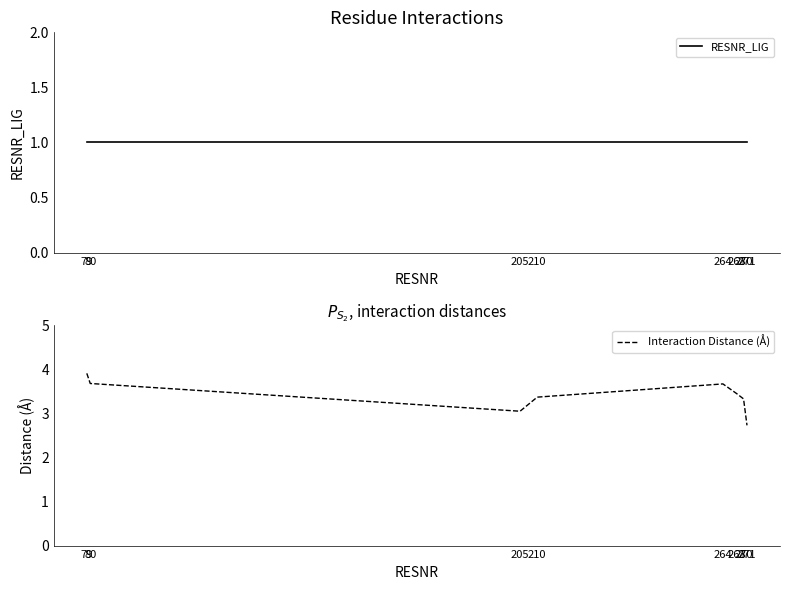

The RESNR_LIG series shows 1.0 at 80. True or false?

True